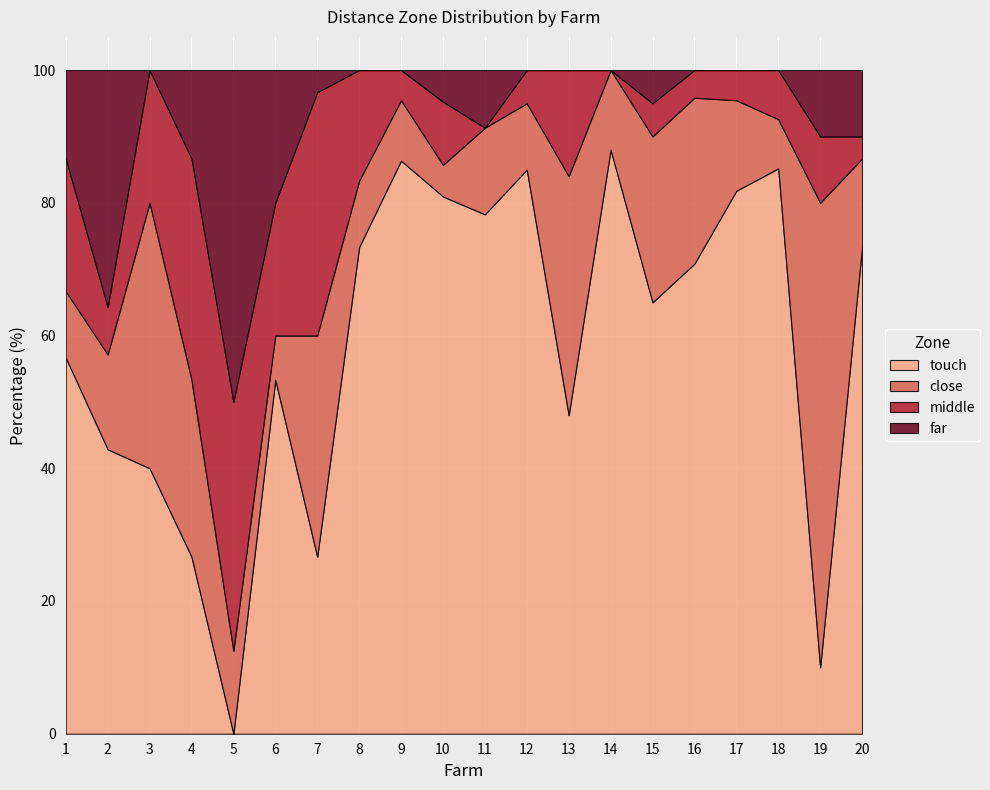

At which category does touch reach its first local peak?

6